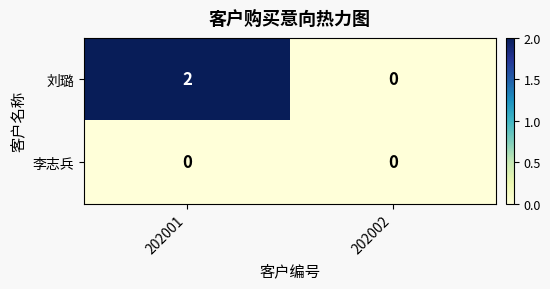

At which category is the sum across all series the highest?

202001